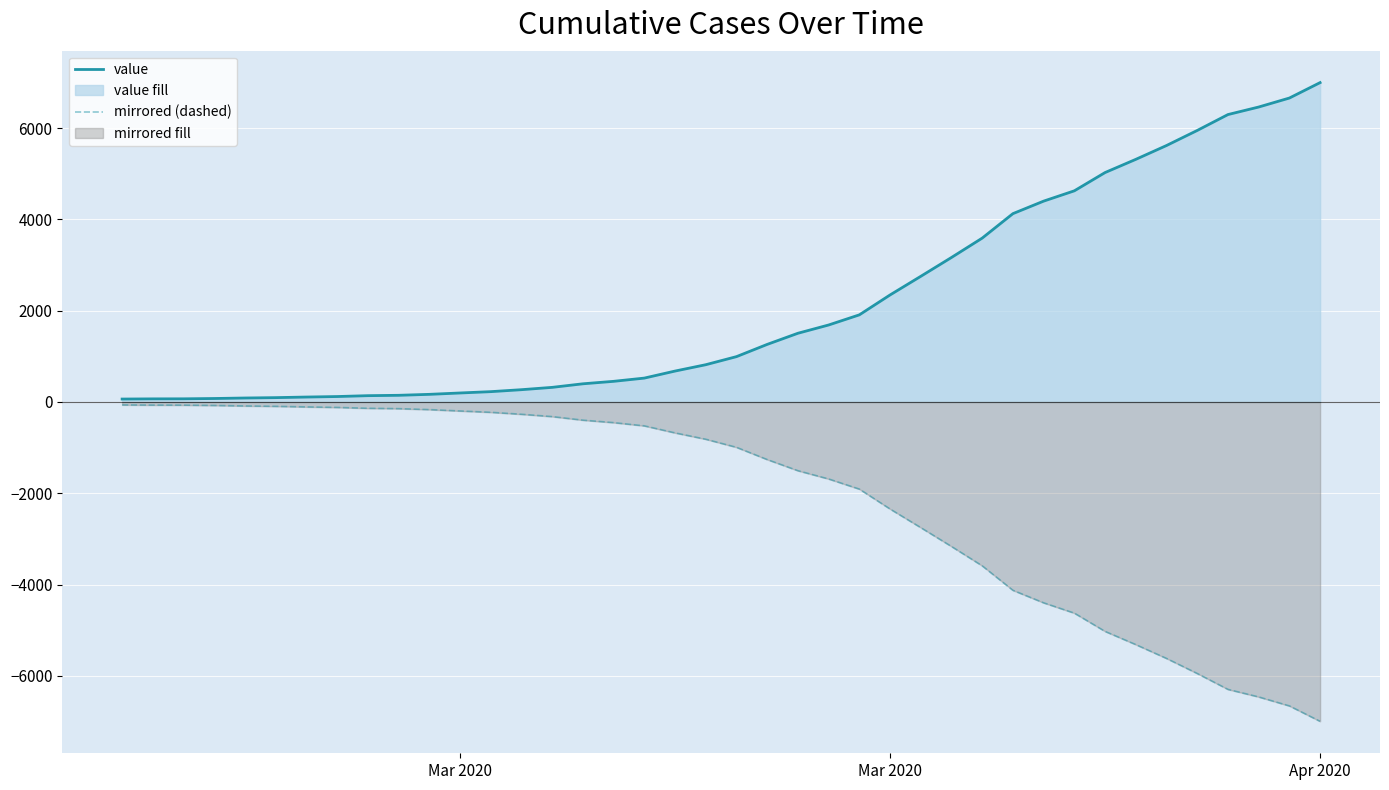

At which category is the sum across all series the highest?

Mar 2020